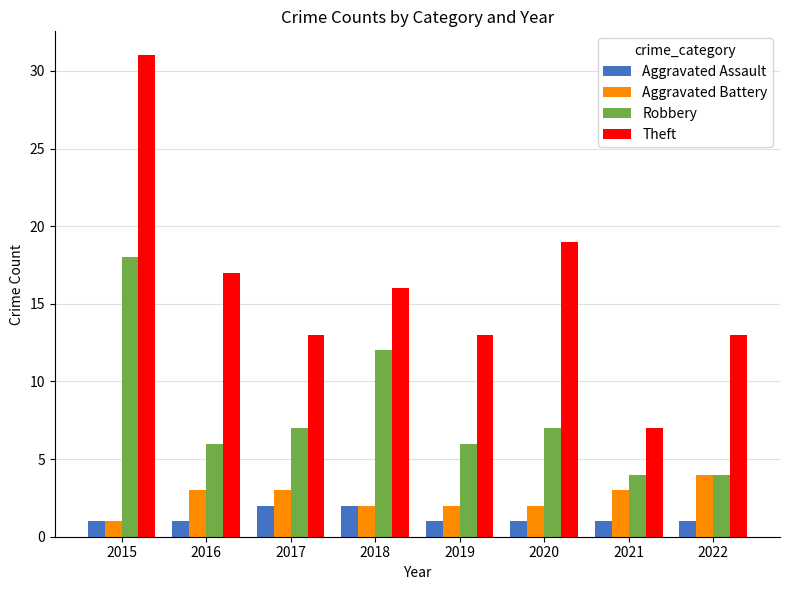

Are the bars grouped side by side (vs. stacked)?

Yes